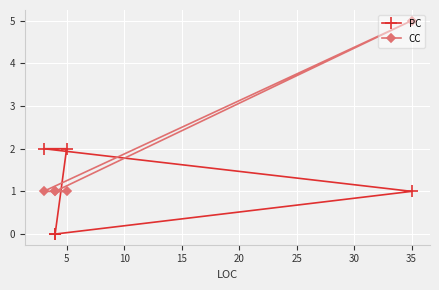

What is the total value across all series at 5?

3